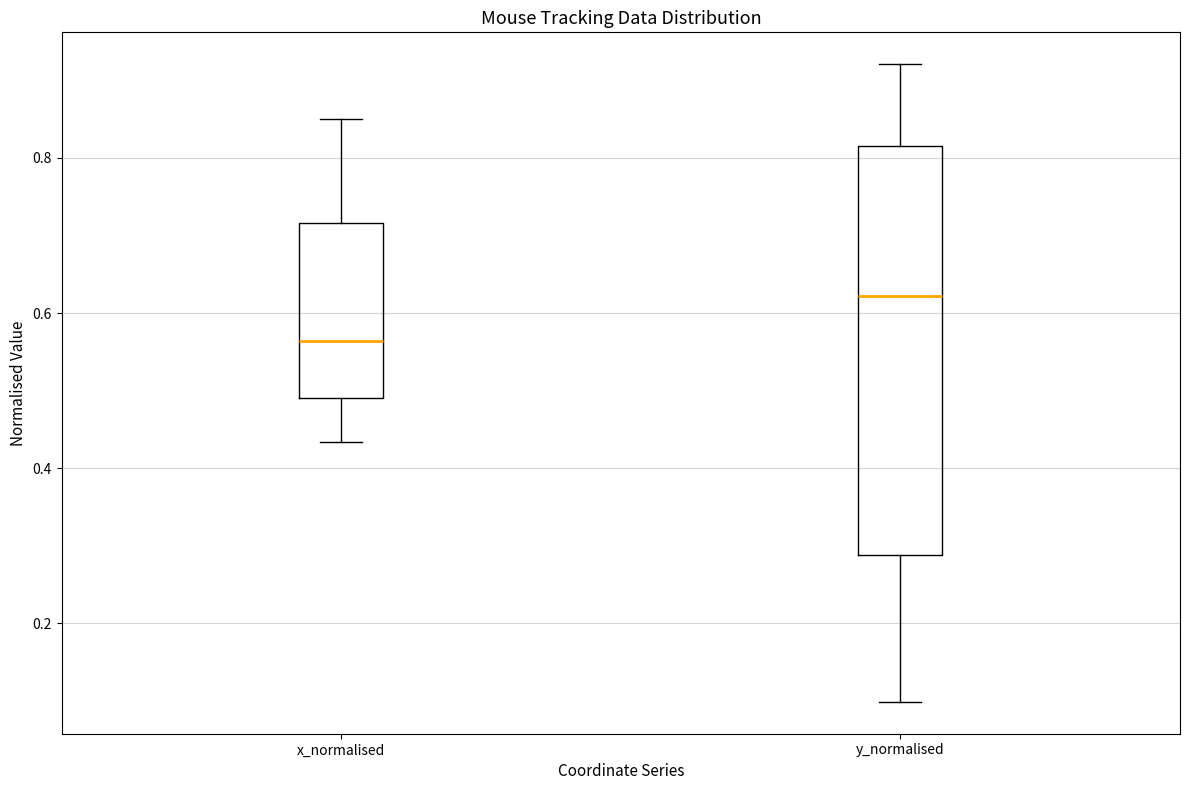

Comparing the boxes themselves (not the whiskers), which one is the tallest?

y_normalised